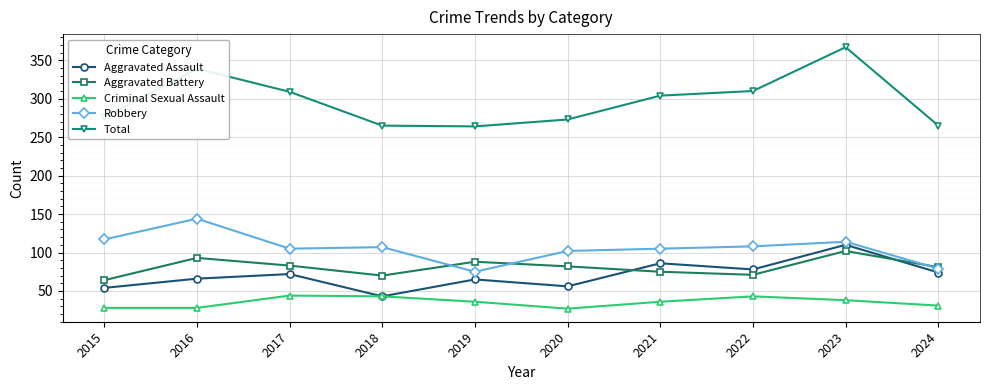

True or false: Criminal Sexual Assault and Total intersect in this chart.

False